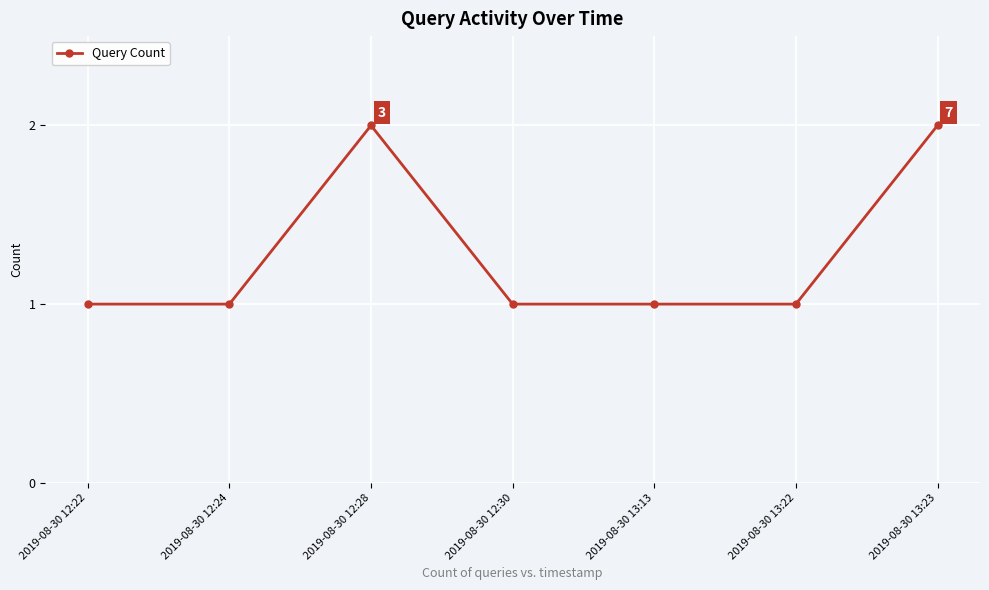

How many values are between 1 and 2?

7